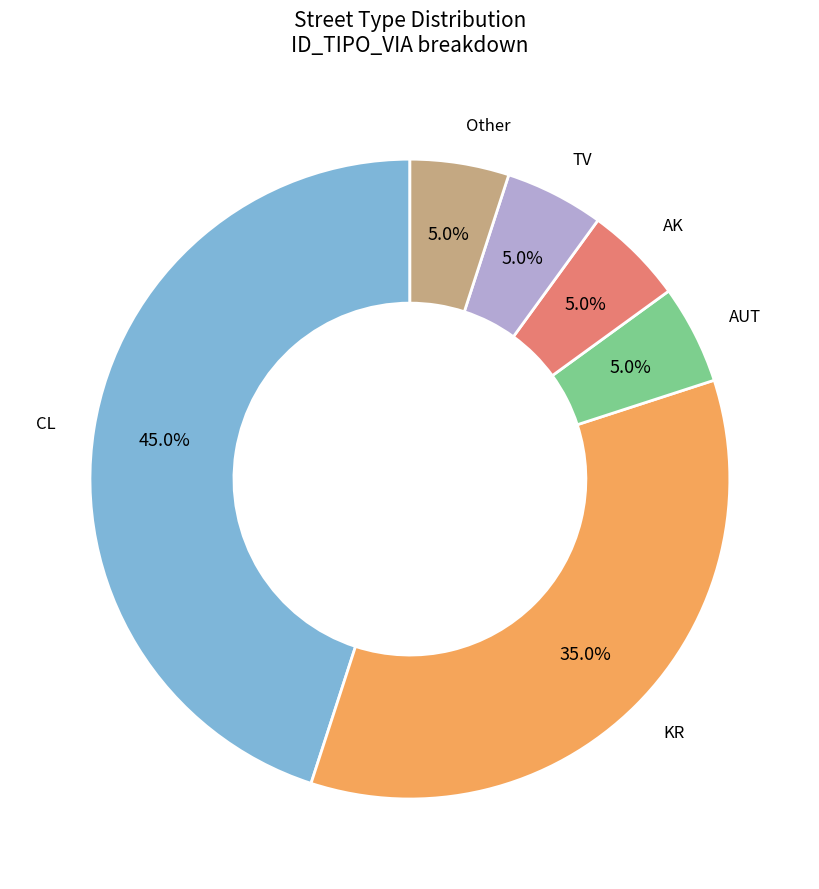

Is there any slice that represents more than half of the pie?

No